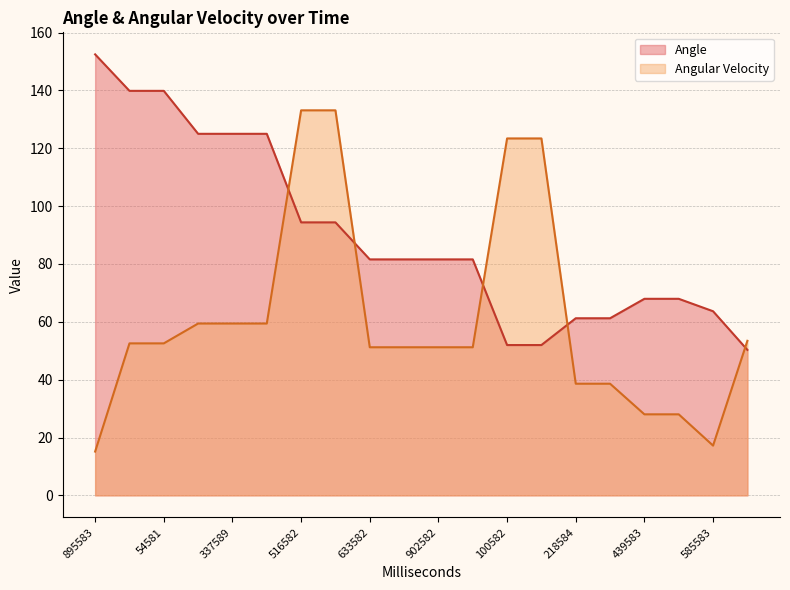

What is the difference between the second highest and second lowest values in the Angular Velocity series?

115.9